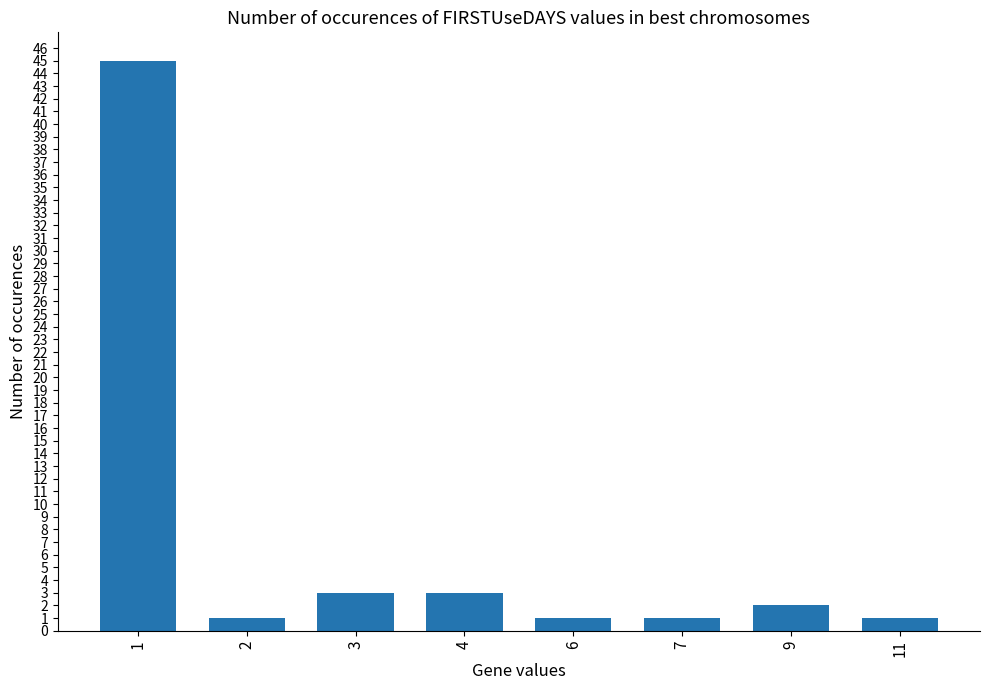

What is the ratio of the value at 3 to the value at 9?

1.5